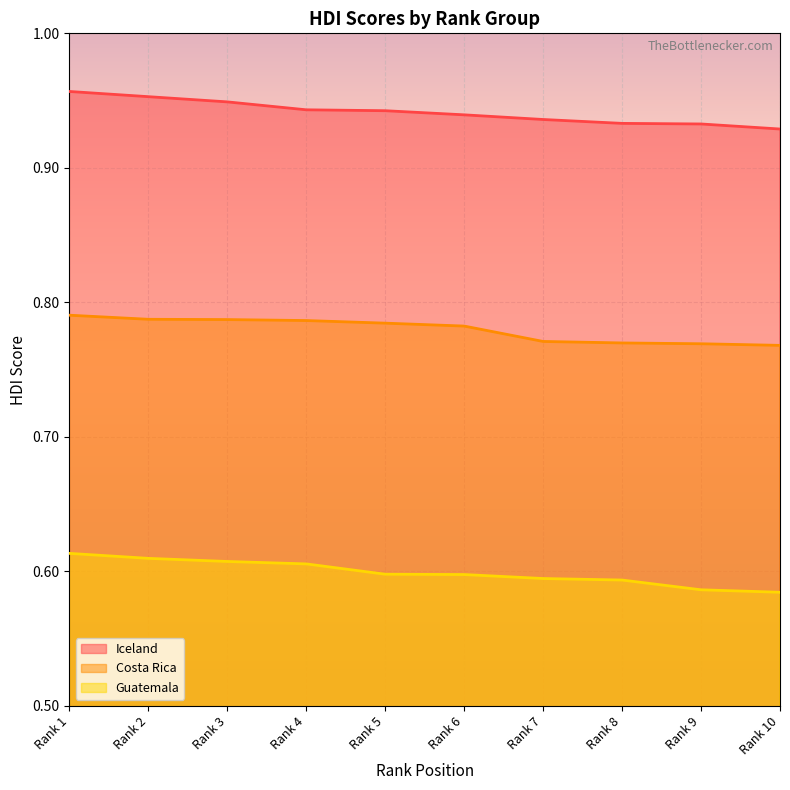

True or false: Costa Rica has more than 1 interior local peaks.

False